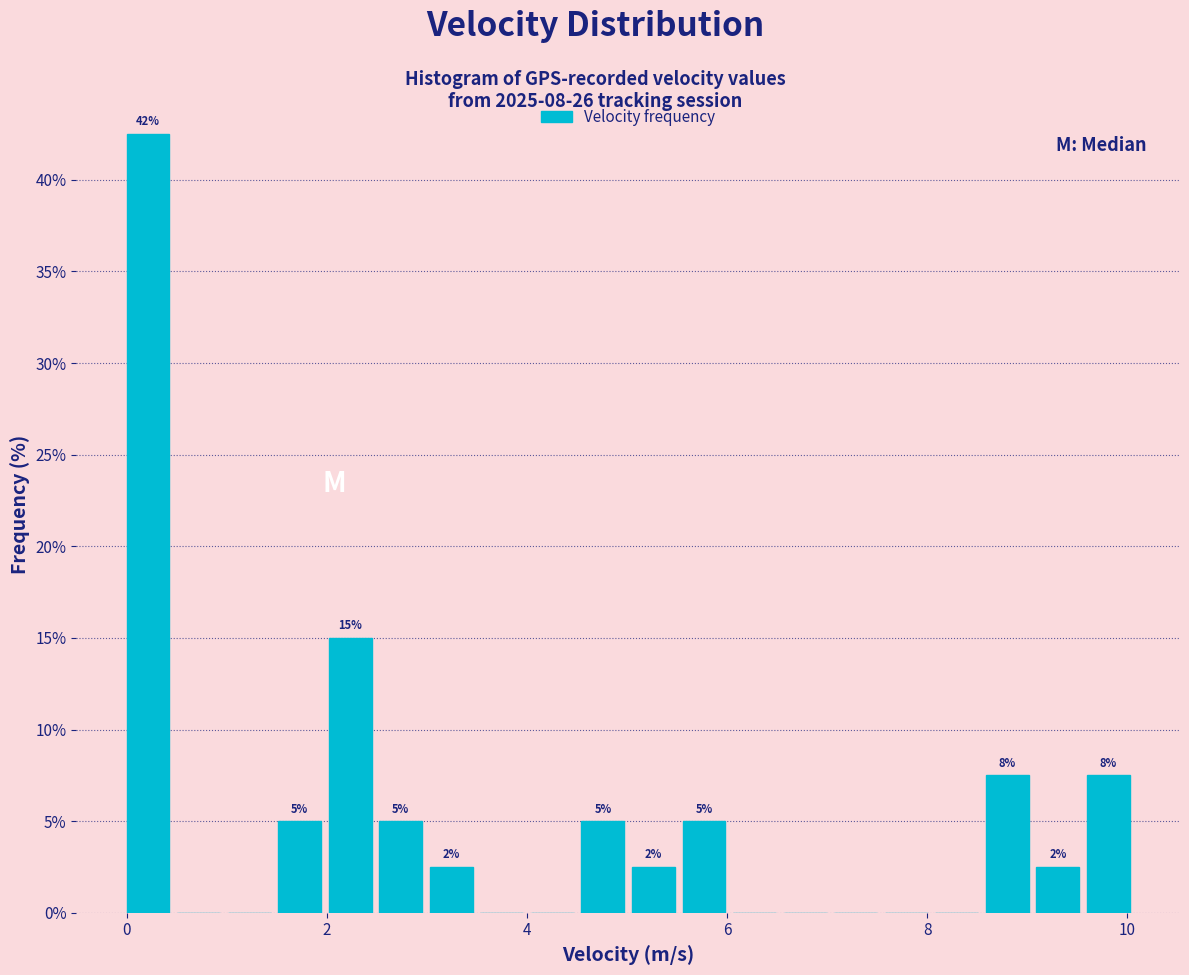

Around what value on the x-axis is the tallest bar? Give the approximate position of its centre, as read against the axis.

0.2